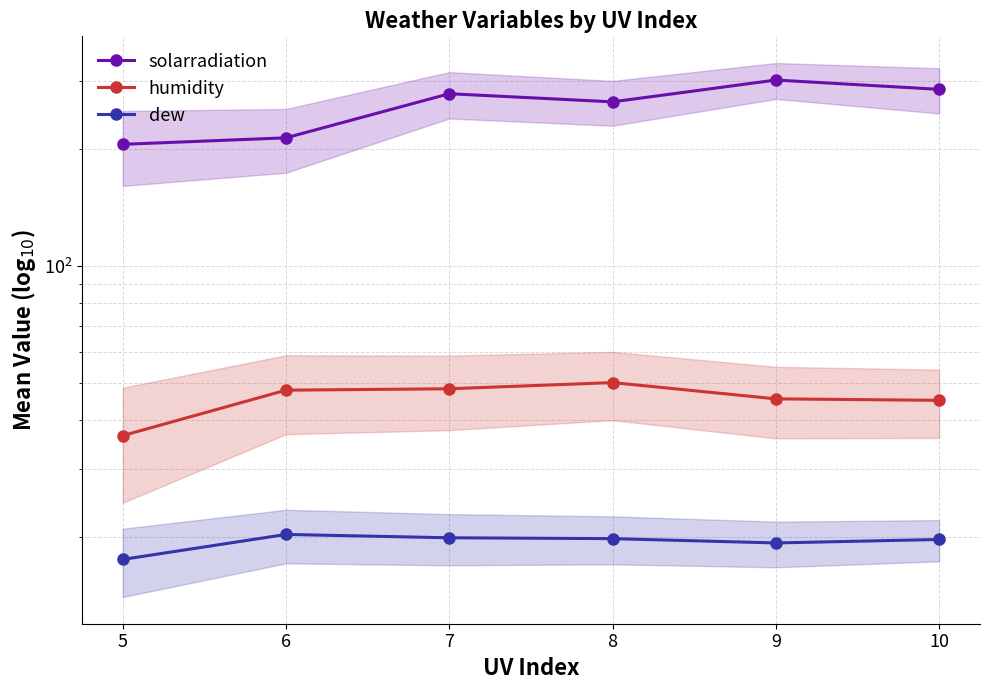

The solarradiation series shows 285.1 at 10. True or false?

True